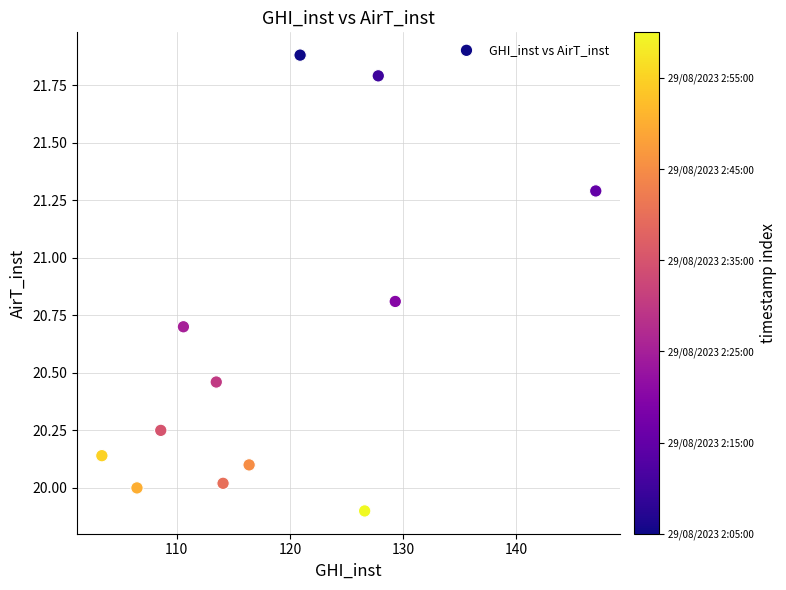

What is the average X value?

118.7